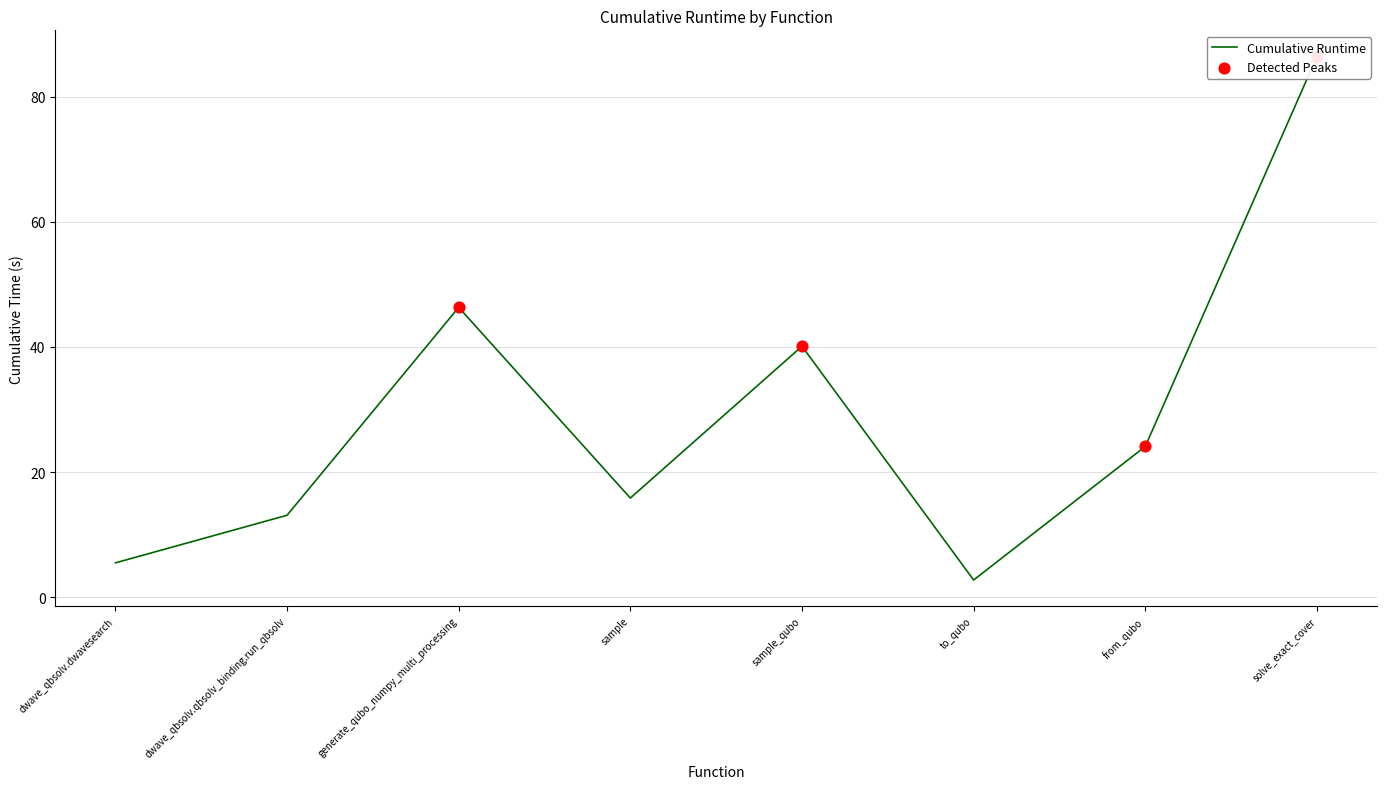

What is the ratio of the value at dwave_qbsolv.qbsolv_binding.run_qbsolv to the value at sample?

0.8